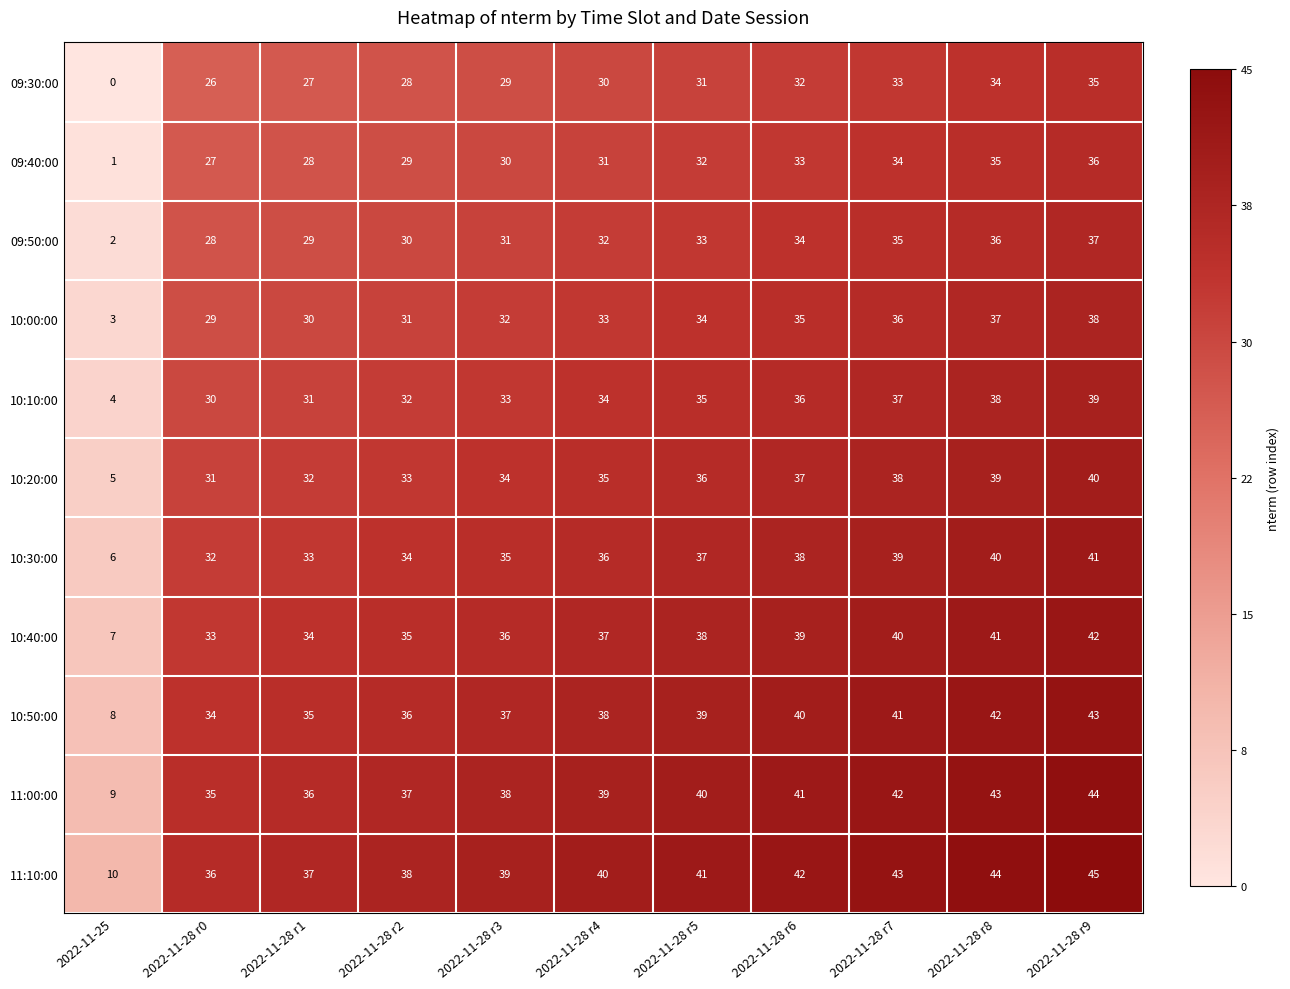

Where is 10:10:00 nearest to the value 21?

2022-11-28 r0